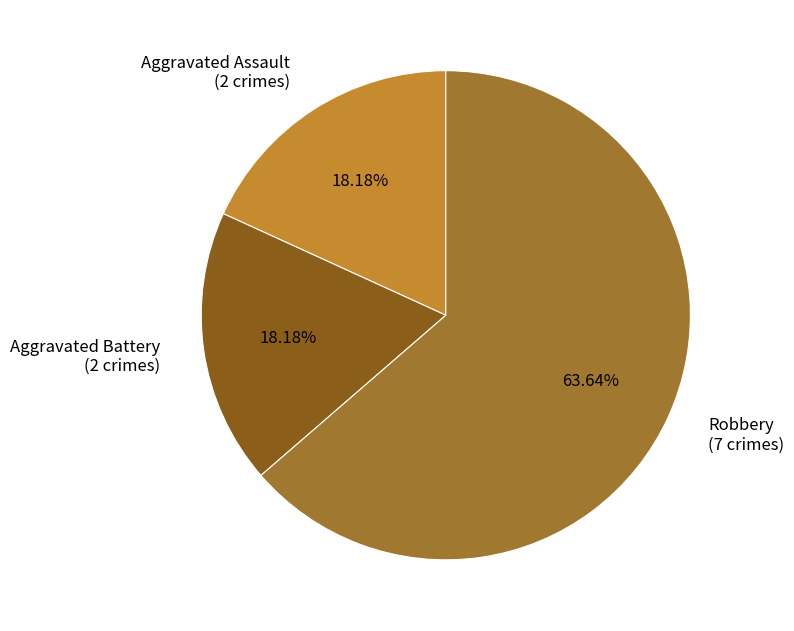

Does Aggravated Battery (2 crimes) represent more than half of the total?

No